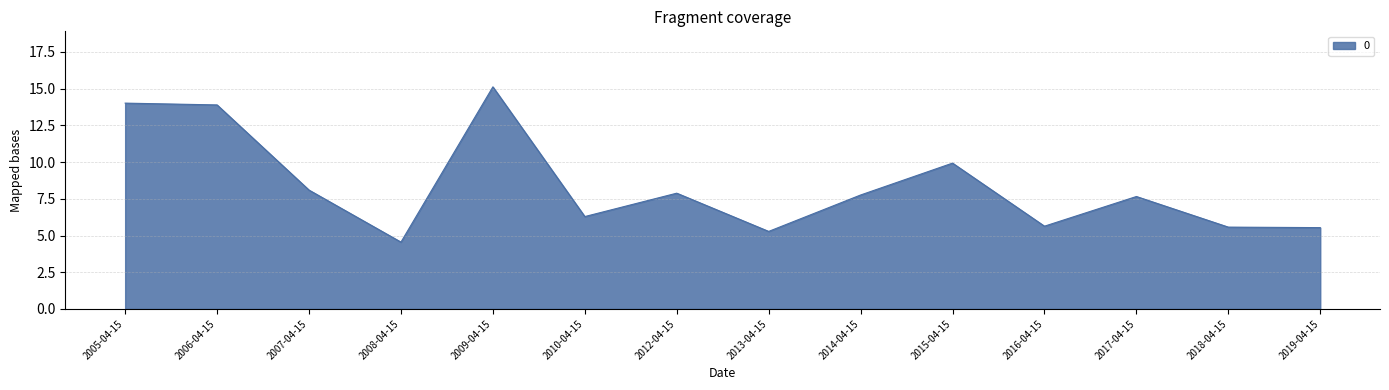

The chart shows a value of 9.9 at 2015-04-15. True or false?

True